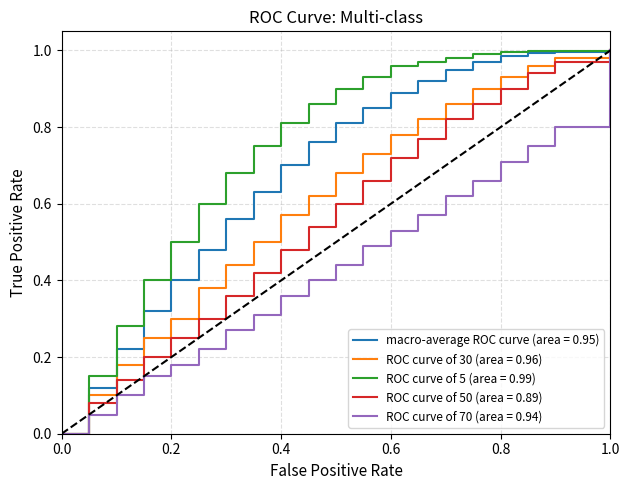

List the series in order of their overall mean, highest first.

ROC curve of 5 (area = 0.99), macro-average ROC curve (area = 0.95), ROC curve of 30 (area = 0.96), ROC curve of 50 (area = 0.89), ROC curve of 70 (area = 0.94)